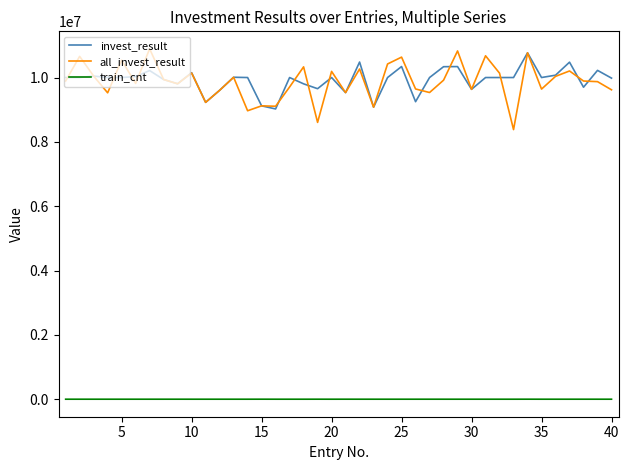

What is the maximum value for all_invest_result?

10891603.1